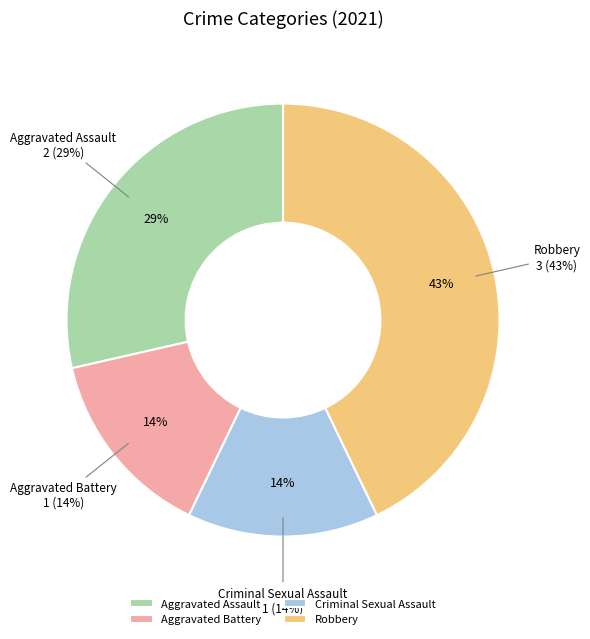

To the nearest percent, what percentage of the pie is Robbery?

43%